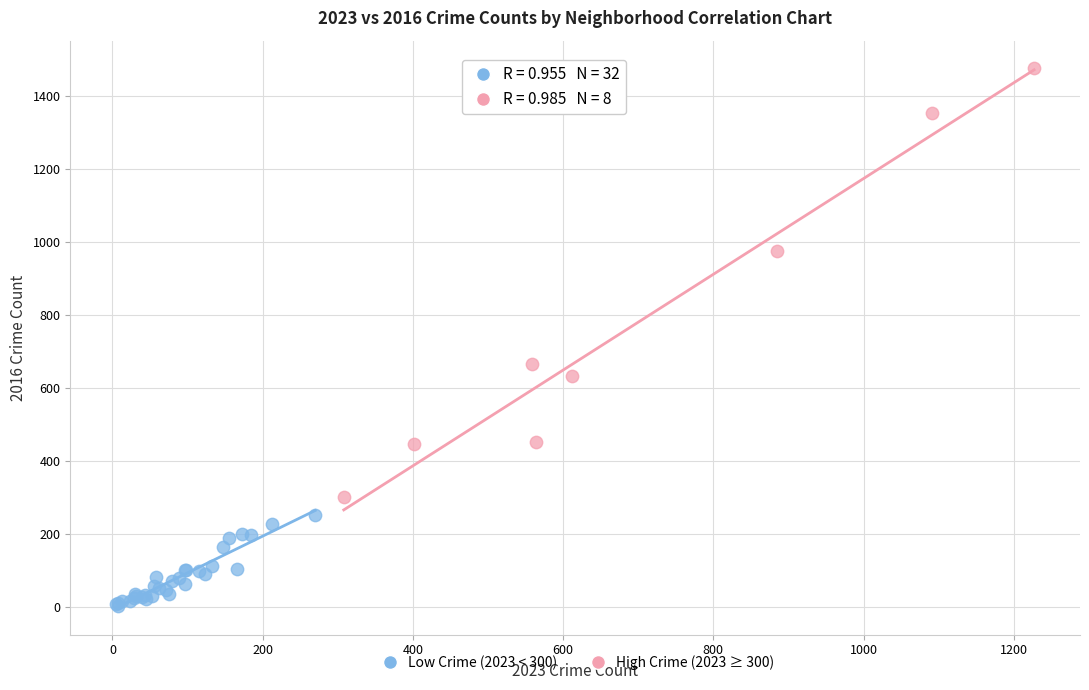

Which series reaches the minimum Y coordinate?

Low Crime (2023 < 300)